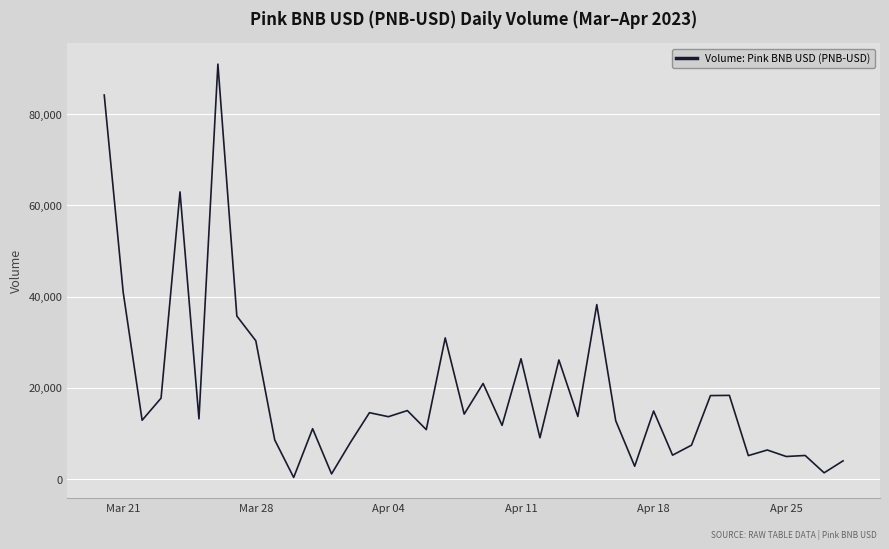

What is the difference between the maximum and minimum values?

90544